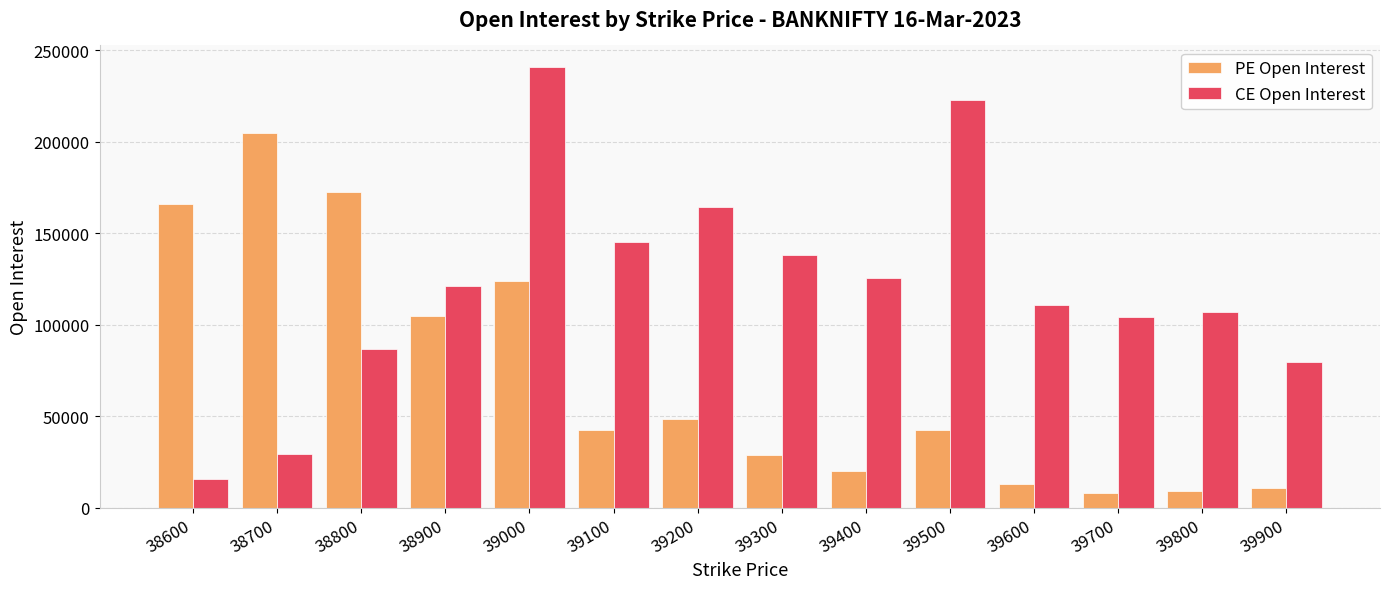

Which series has the widest spread of values?

CE Open Interest